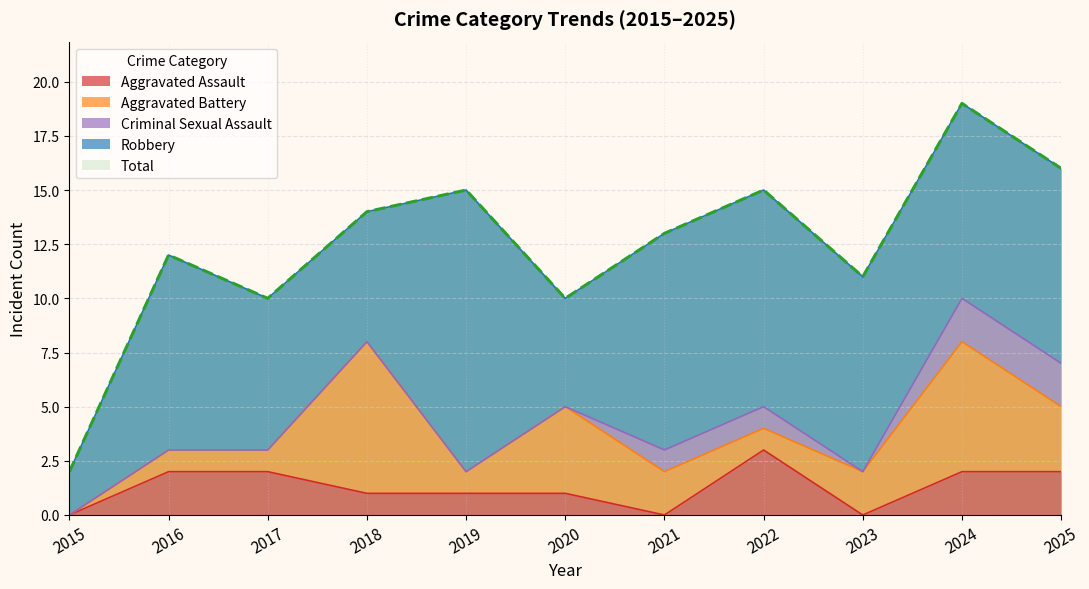

At which label is Aggravated Battery closest to 3?

2025